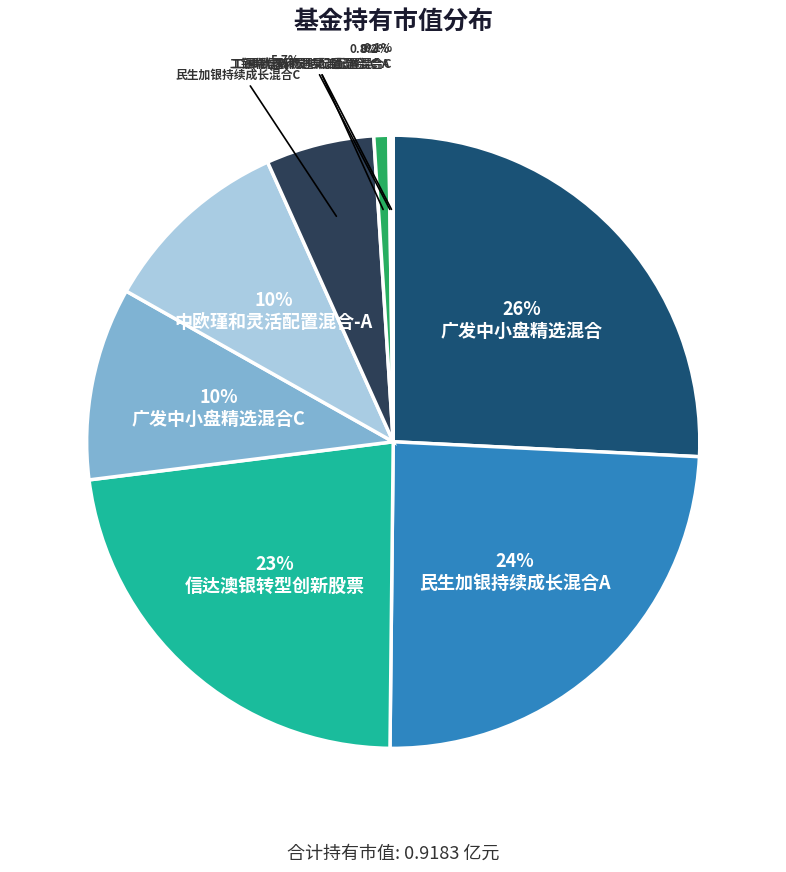

Which slice is the largest?

广发中小盘精选混合